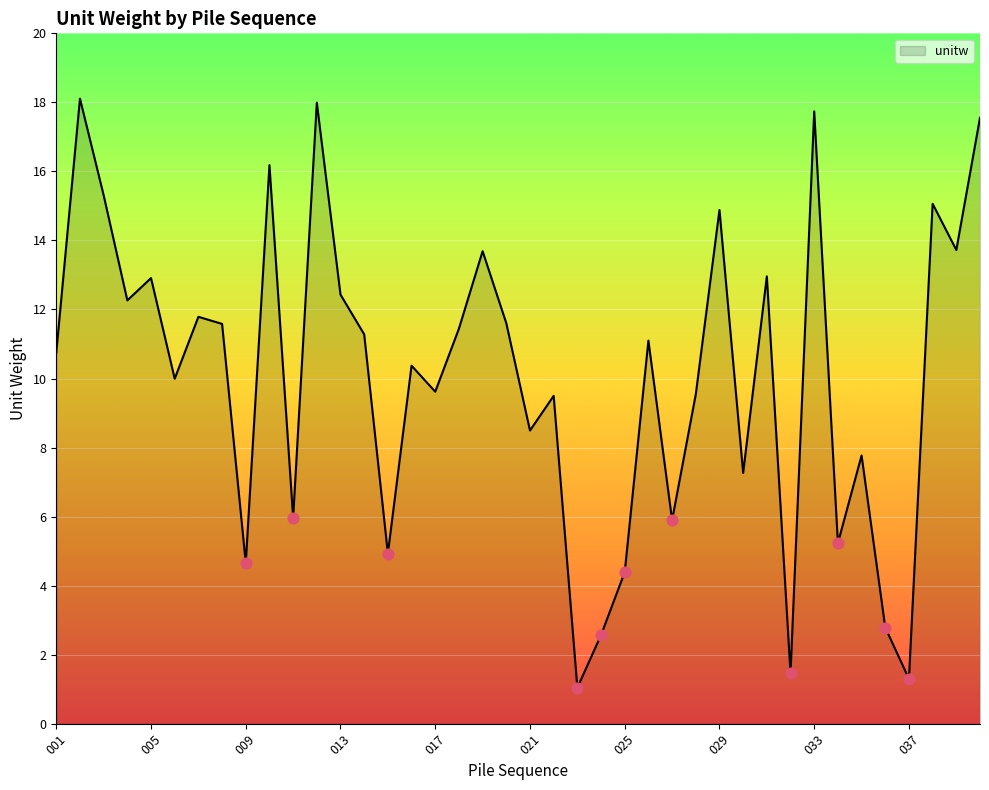

What is the difference between the maximum and minimum values?

17.1